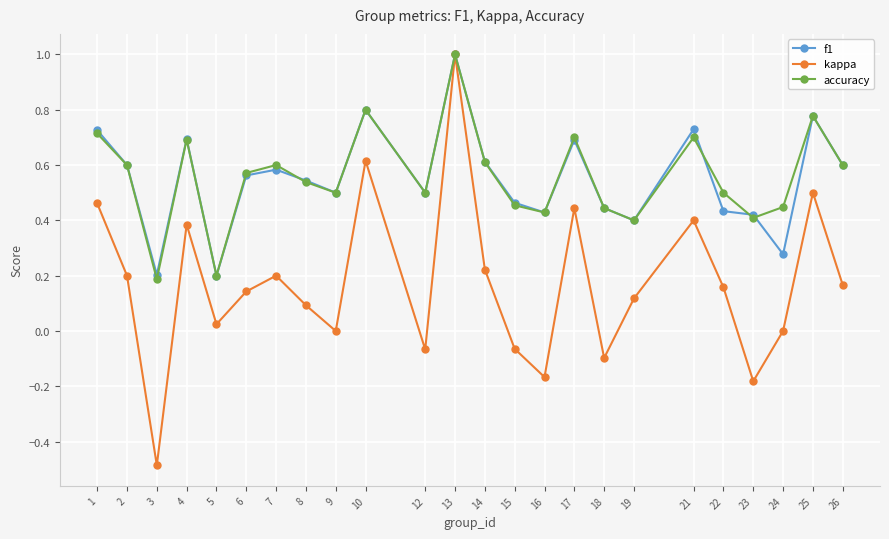

Where is the first local maximum for f1?

4